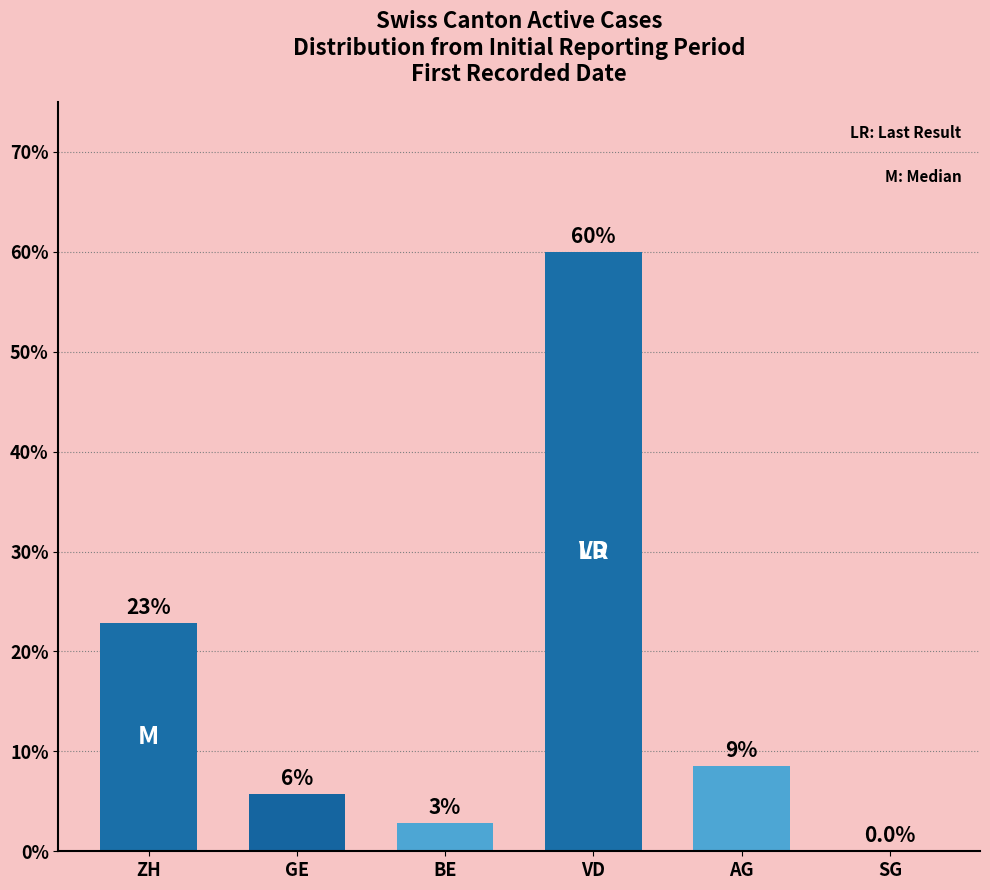

What position from the left is VD?

4